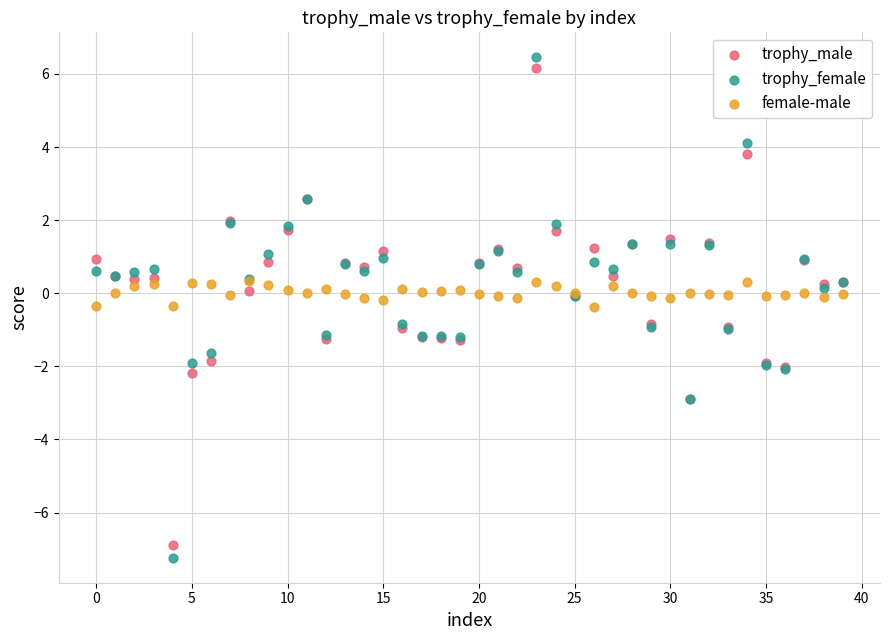

Which series reaches the minimum Y coordinate?

trophy_female